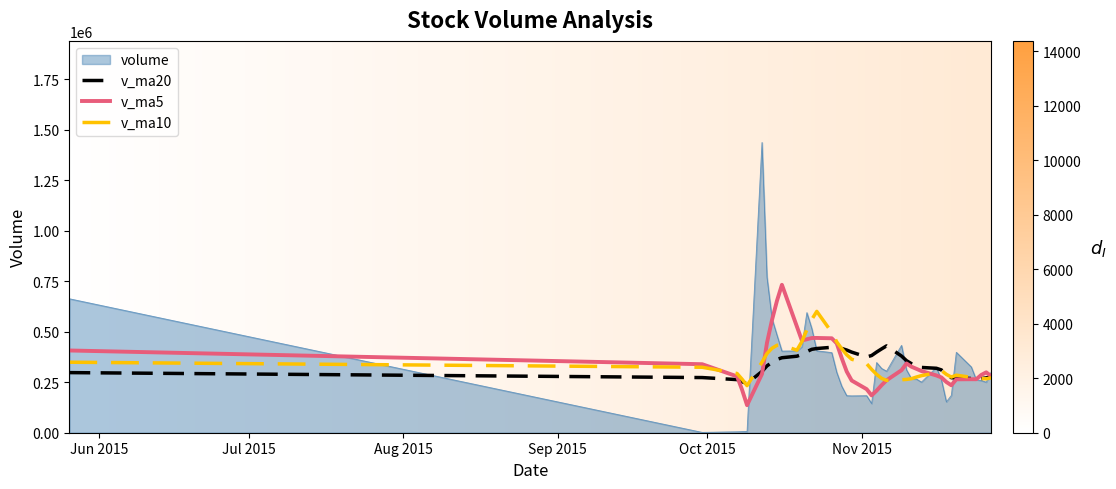

Which series has the widest spread of values?

volume